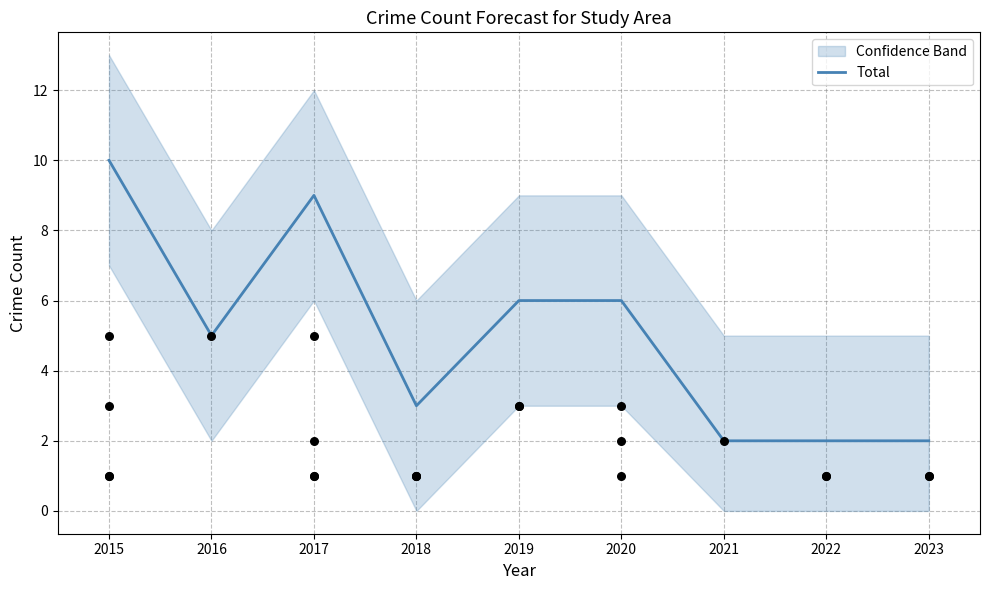

Which has a higher value, 2021 or 2019?

2019